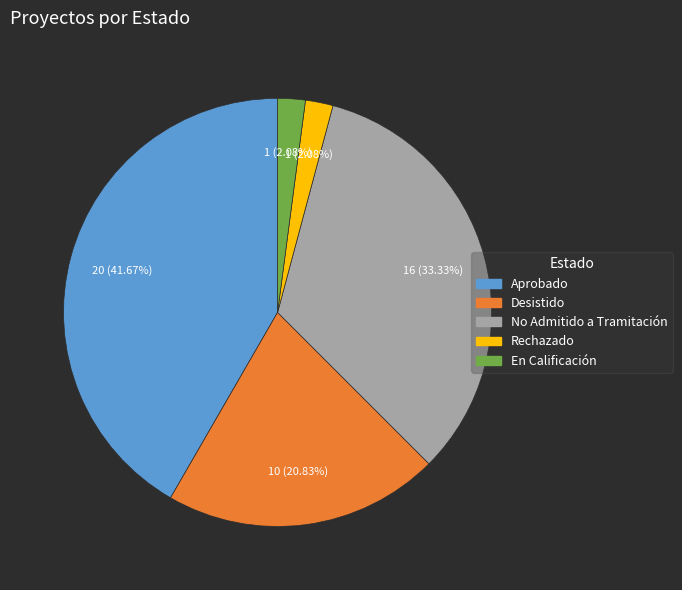

Is there any slice that represents more than half of the pie?

No